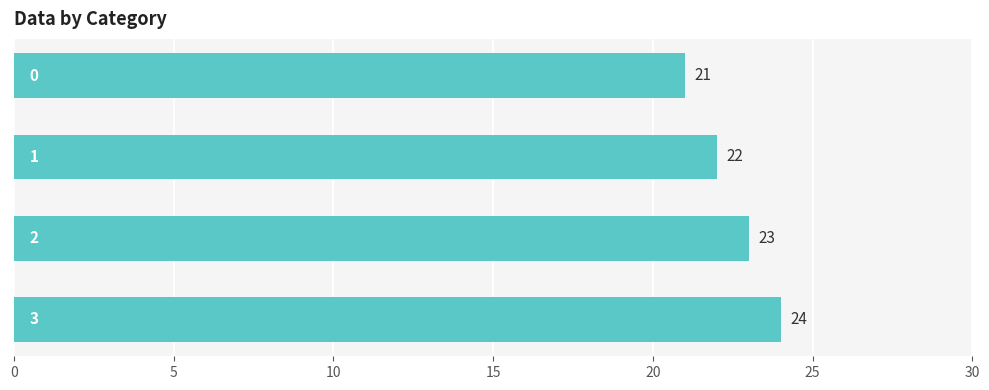

What is the sum of all values?

90